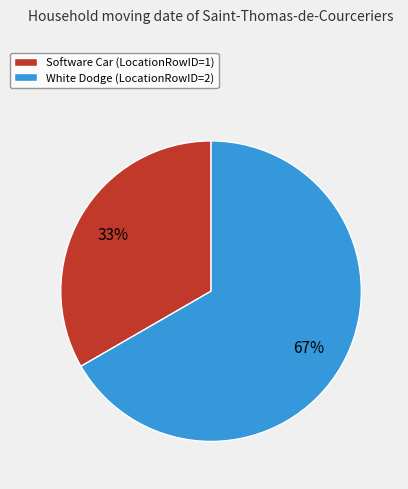

What is the smallest slice in the pie chart?

Software Car (LocationRowID=1)